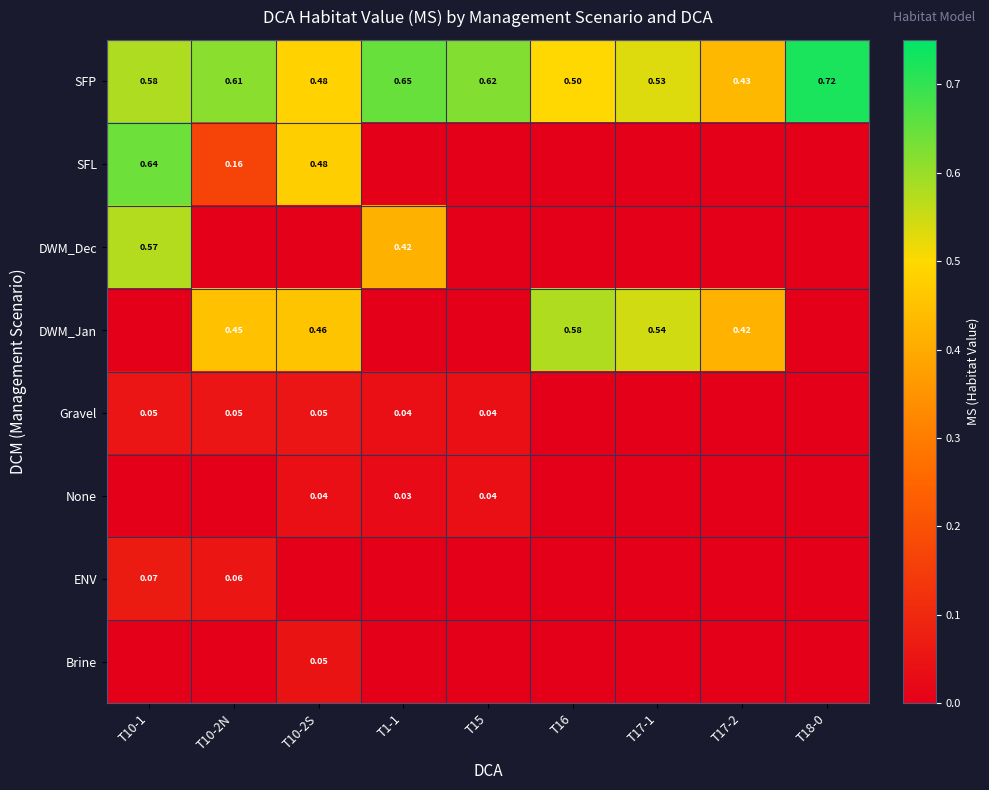

Is the value of DWM_Dec at T1-1 greater than the value of DWM_Jan at T10-2S?

No